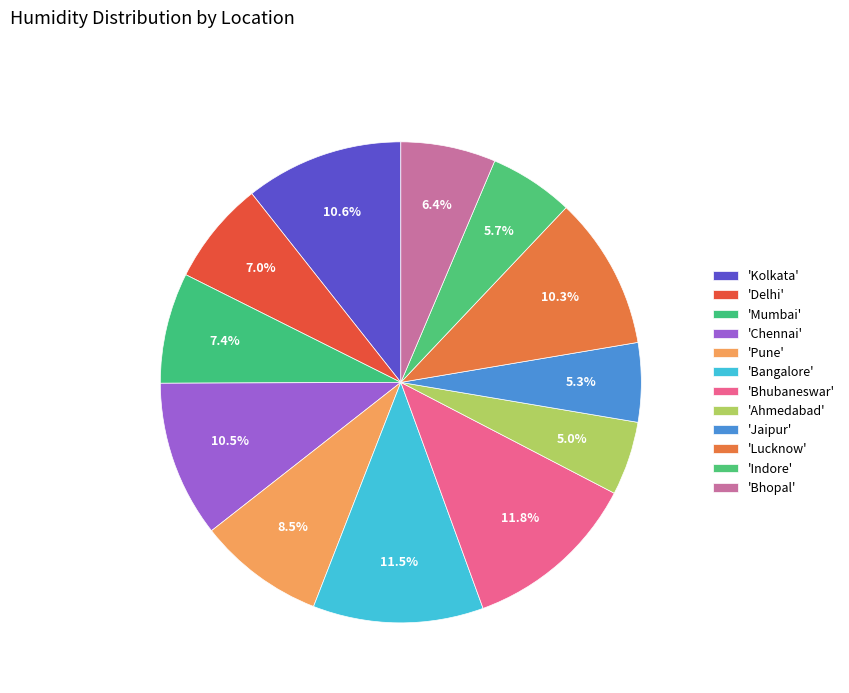

How many slices are in this pie chart?

12